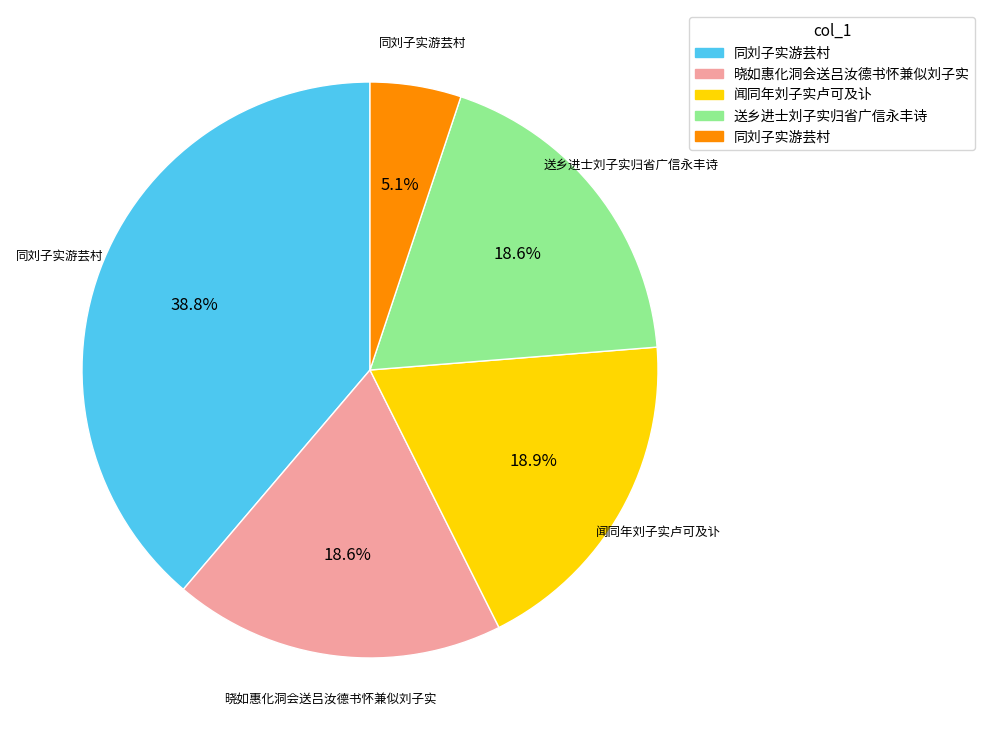

Is there a majority slice in this chart?

No